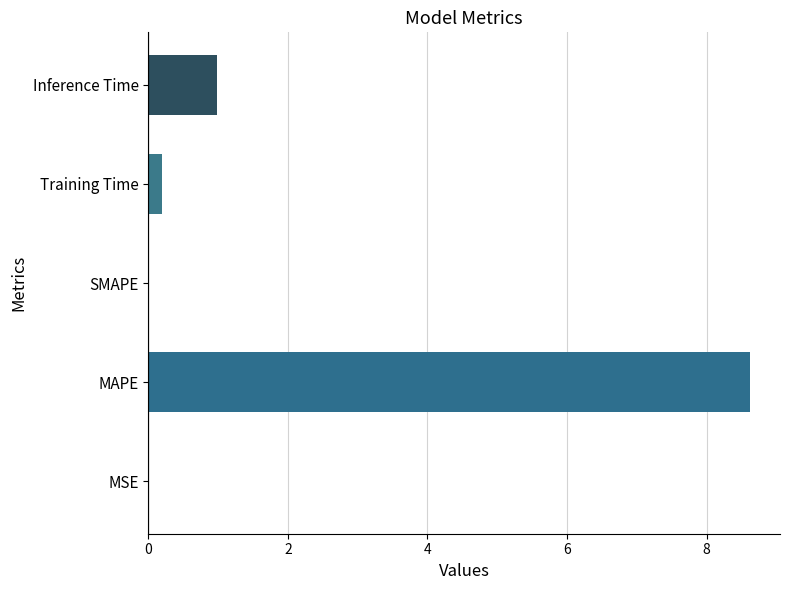

What is the sum of the values at Inference Time and Training Time?

1.2